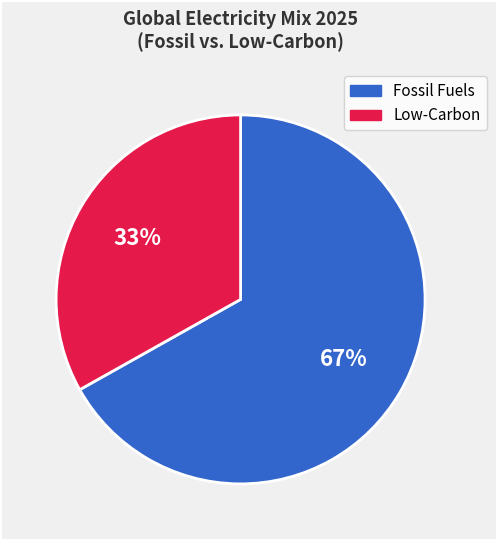

To the nearest percent, what is the average slice percentage?

50%